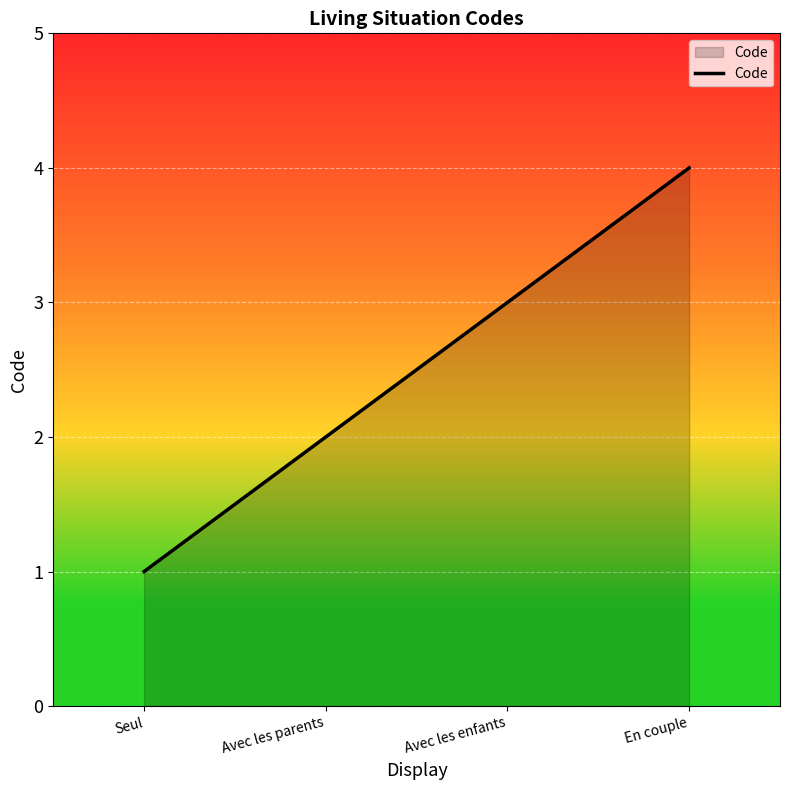

Reading right to left, transcribe all the data shown in this chart.

En couple=4	Avec les enfants=3	Avec les parents=2	Seul=1